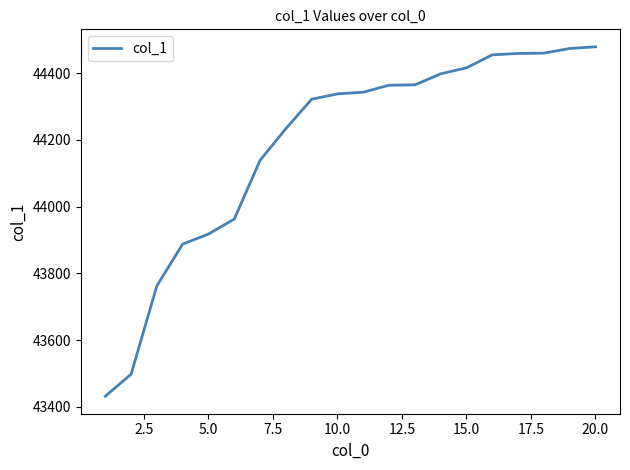

What is the difference between the maximum and minimum values?

1047